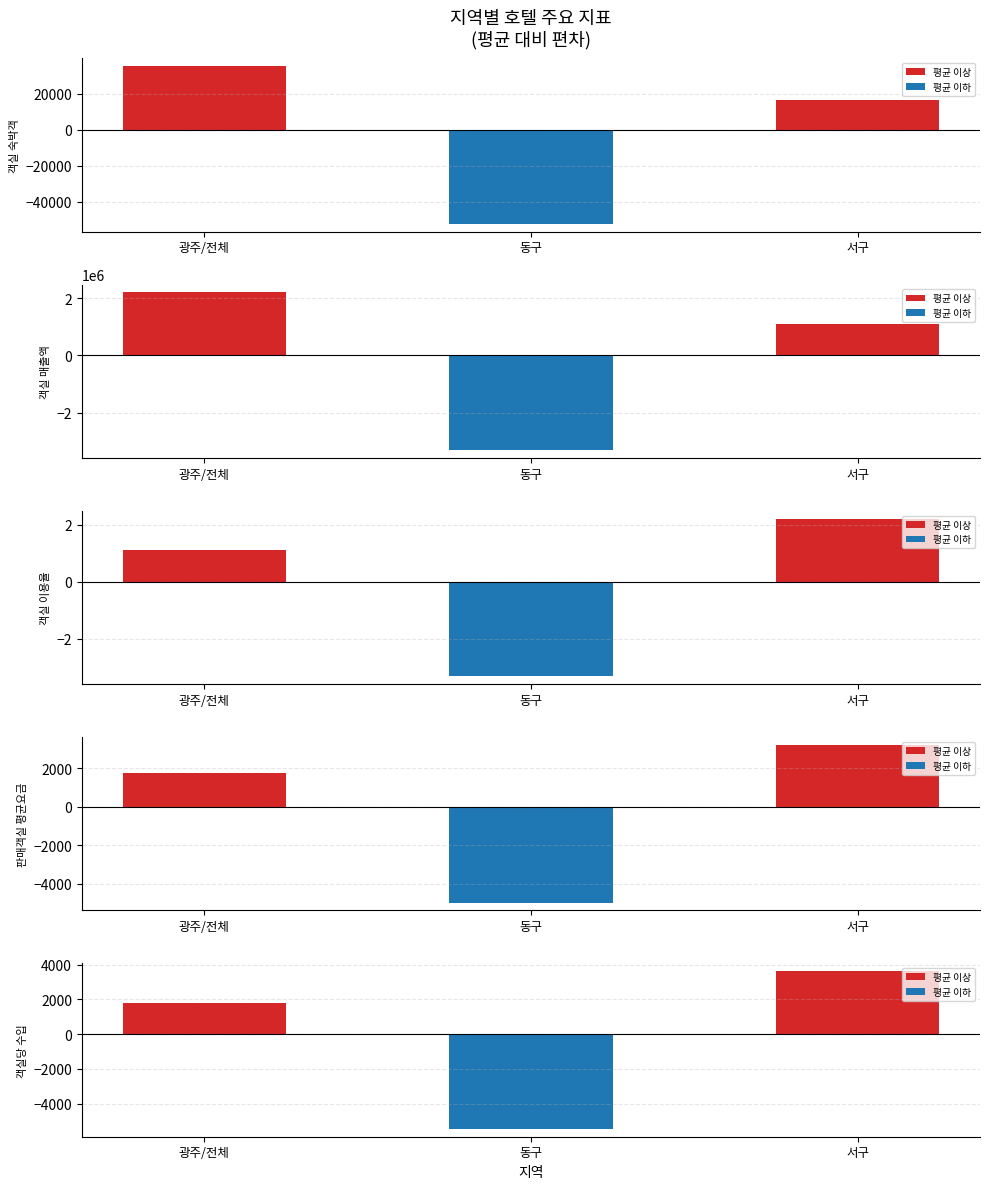

True or false: 객실 숙박객 has a value of 10963.7 at 광주/전체.

False